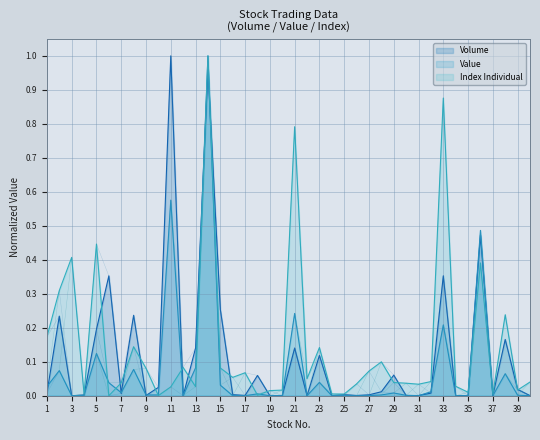

At how many categories does at least one series exceed 0?

40